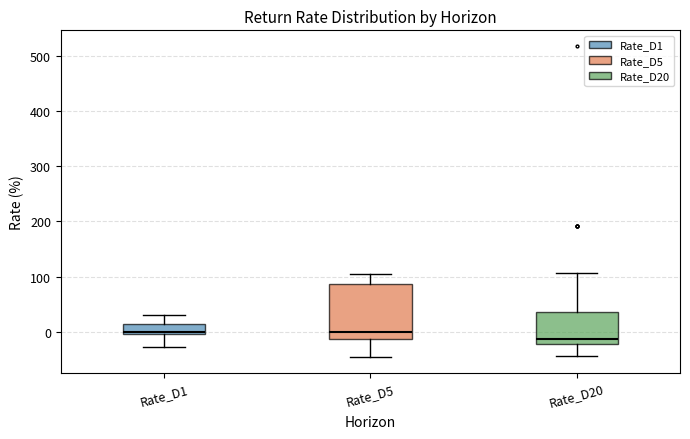

Comparing the boxes themselves (not the whiskers), which one is the tallest?

Rate_D5